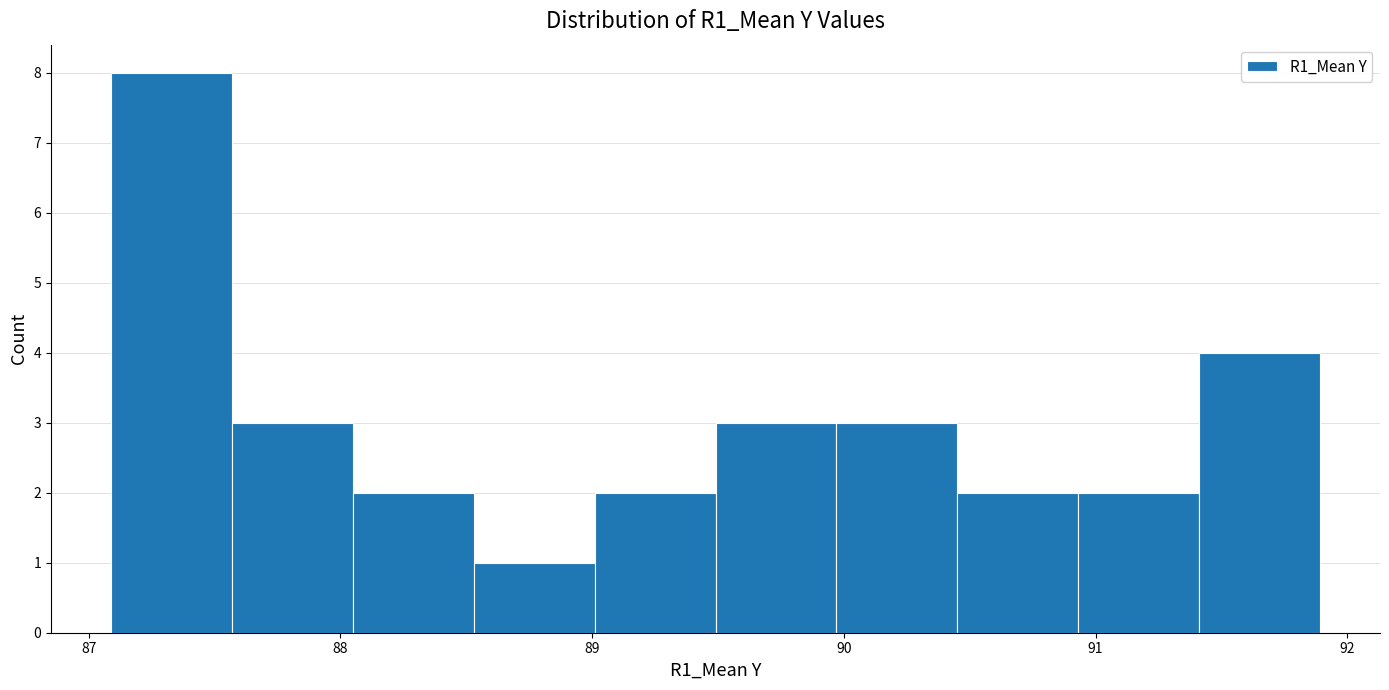

Reading left to right, transcribe this chart: for each bar, give the range it covers on the x-axis and its height. Neither the bar edges nor the heights are printed on the chart, so give them approximately, as read against the axes.

87.09 to 87.57: 8
87.57 to 88.05: 3
88.05 to 88.53: 2
88.53 to 89.01: 1
89.01 to 89.49: 2
89.49 to 89.97: 3
89.97 to 90.45: 3
90.45 to 90.93: 2
90.93 to 91.41: 2
91.41 to 91.89: 4